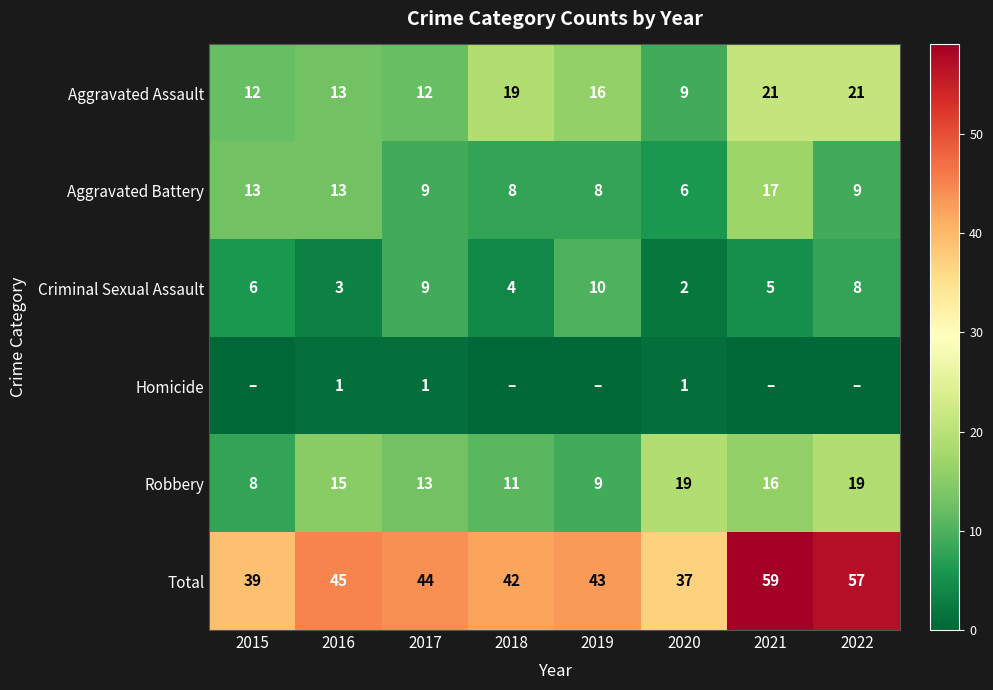

What is the spread (max minus min) of values at 2016?

44